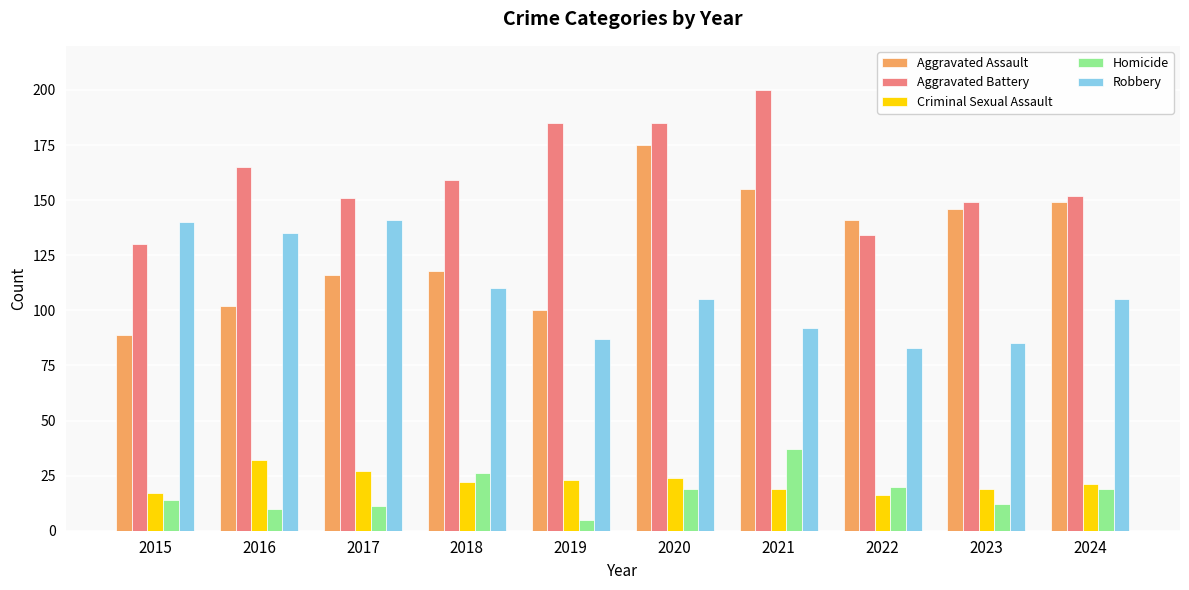

Which series has the largest total across all categories?

Aggravated Battery